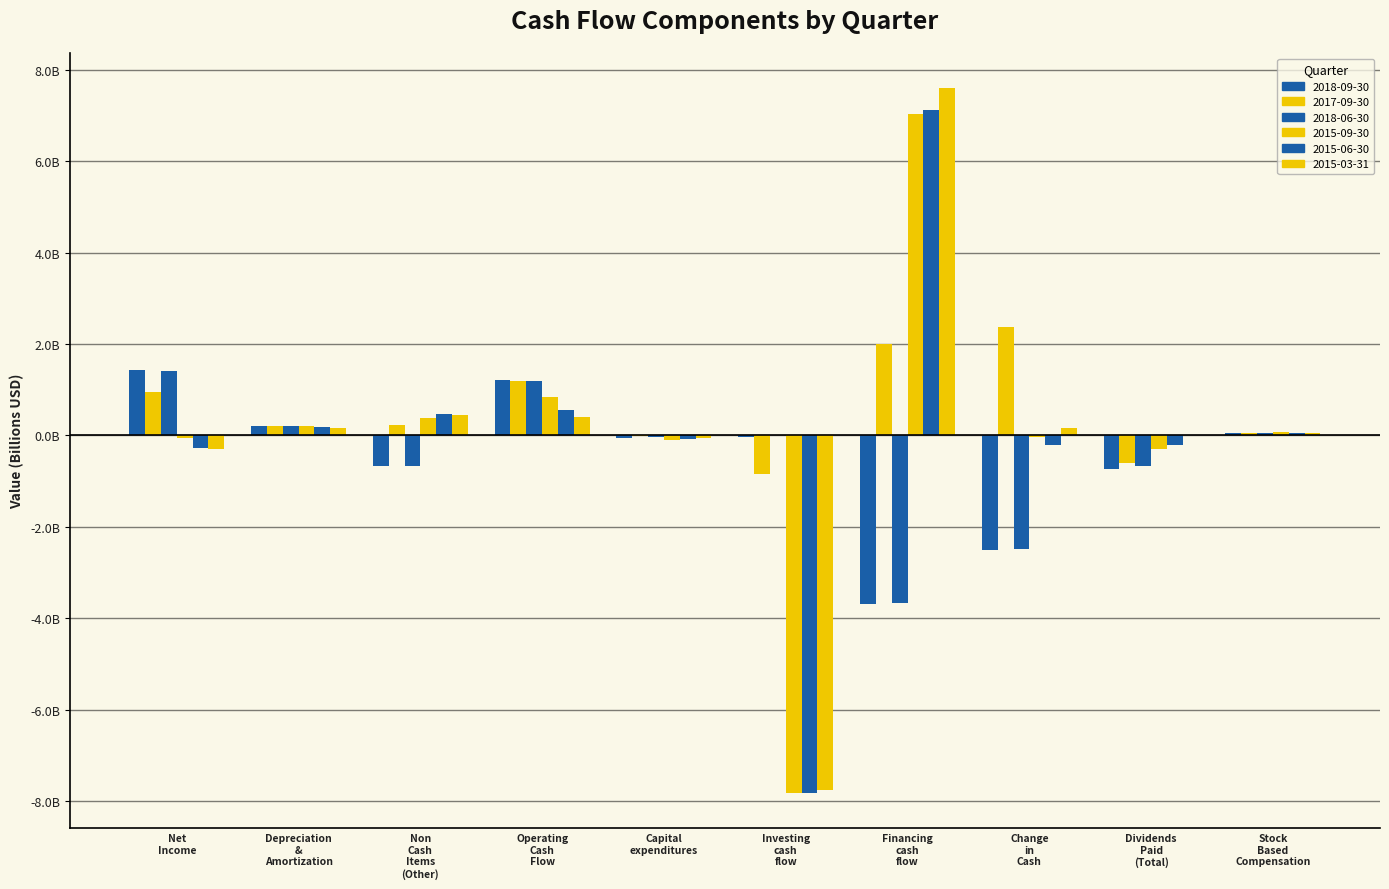

Where does the 2018-06-30 series first go above 0?

Net Income